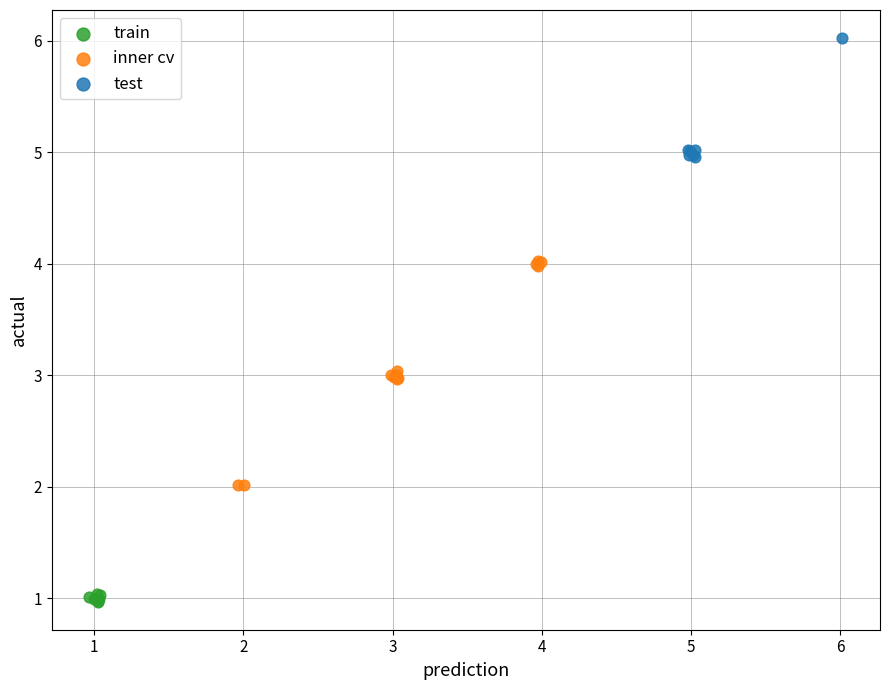

Which series has the widest spread of Y values?

inner cv